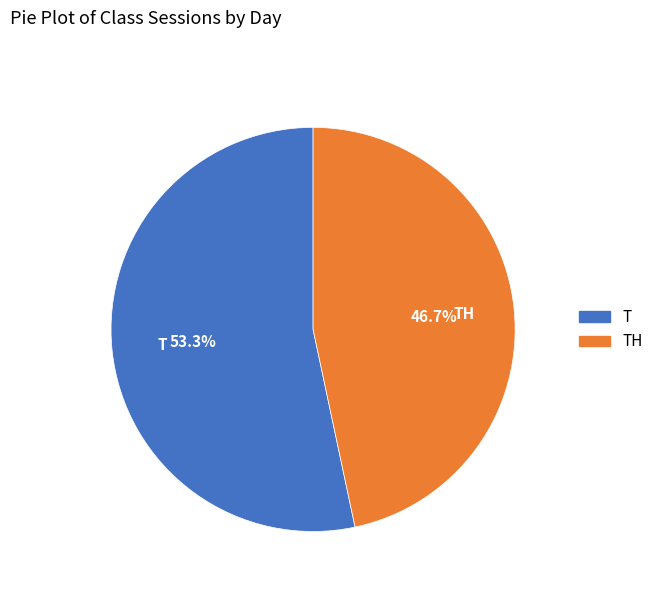

The TH slice represents 52% of the pie. True or false?

False